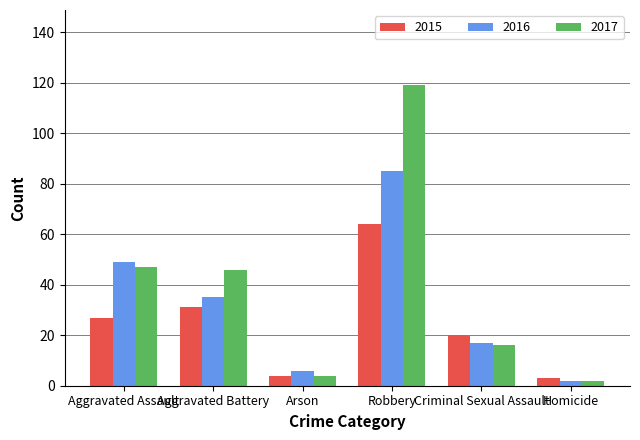

Does the chart contain stacked bars?

No